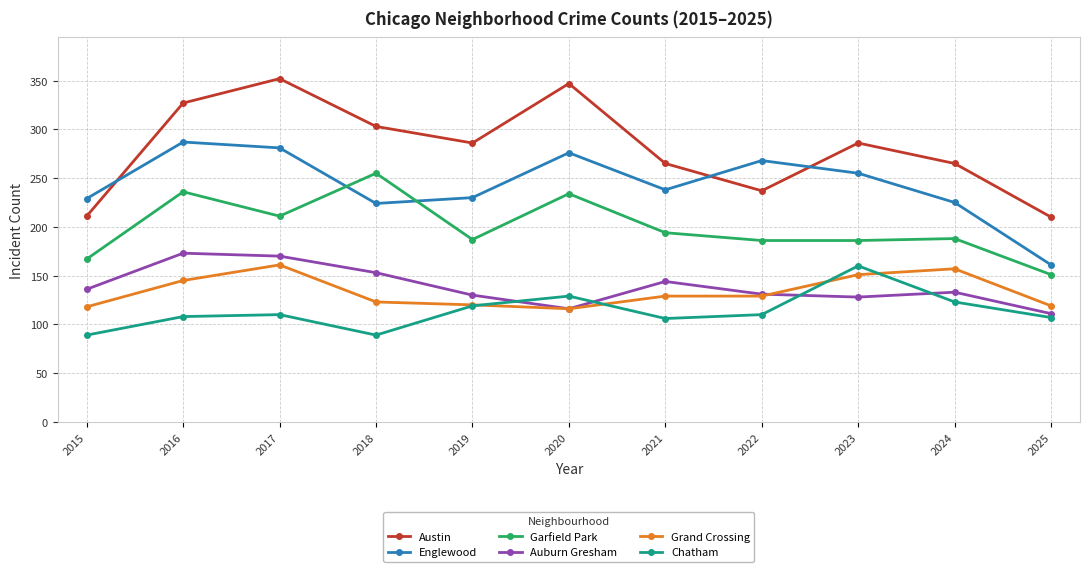

What is the value of the Chatham point at the 5th from the left?

119